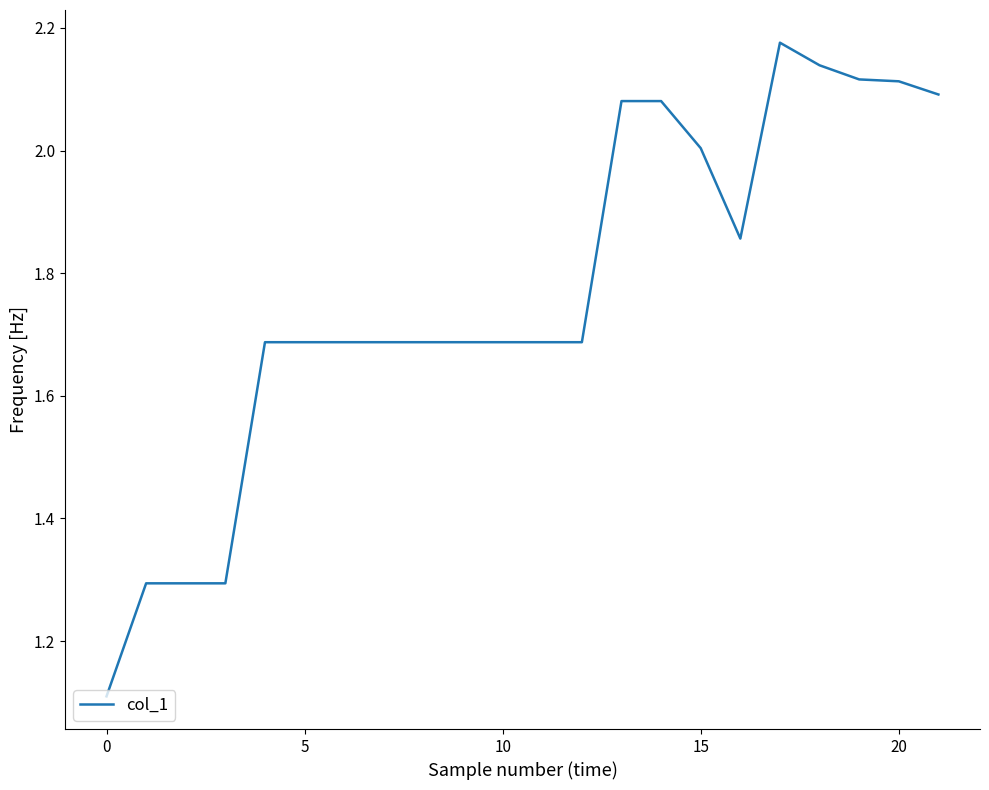

What is the difference between the maximum and minimum values?

1.1